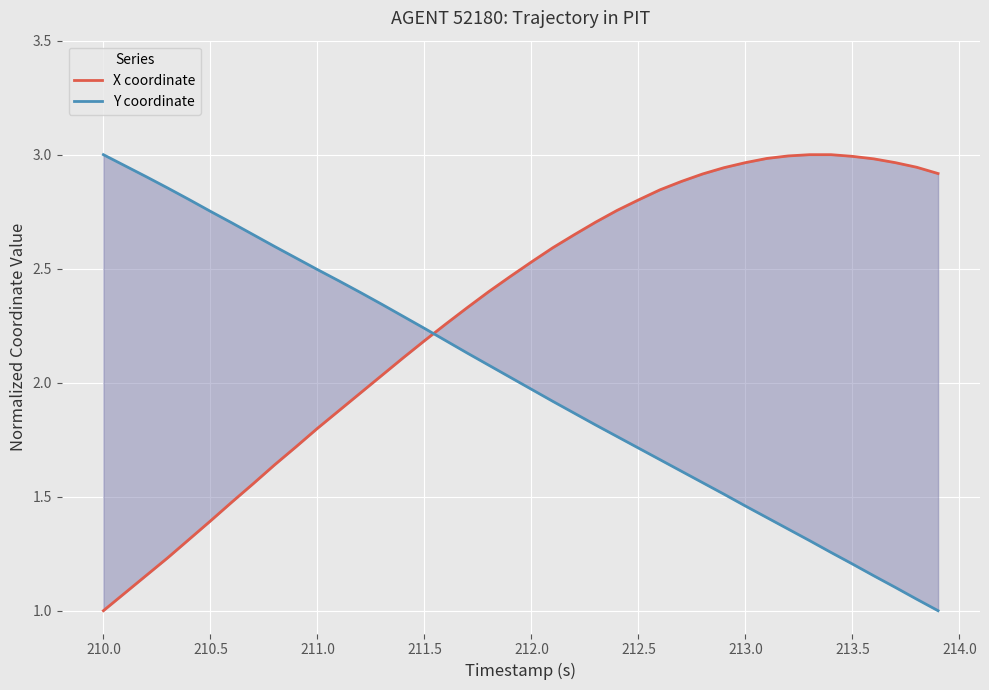

How many values in the Y coordinate series are below 2?

20